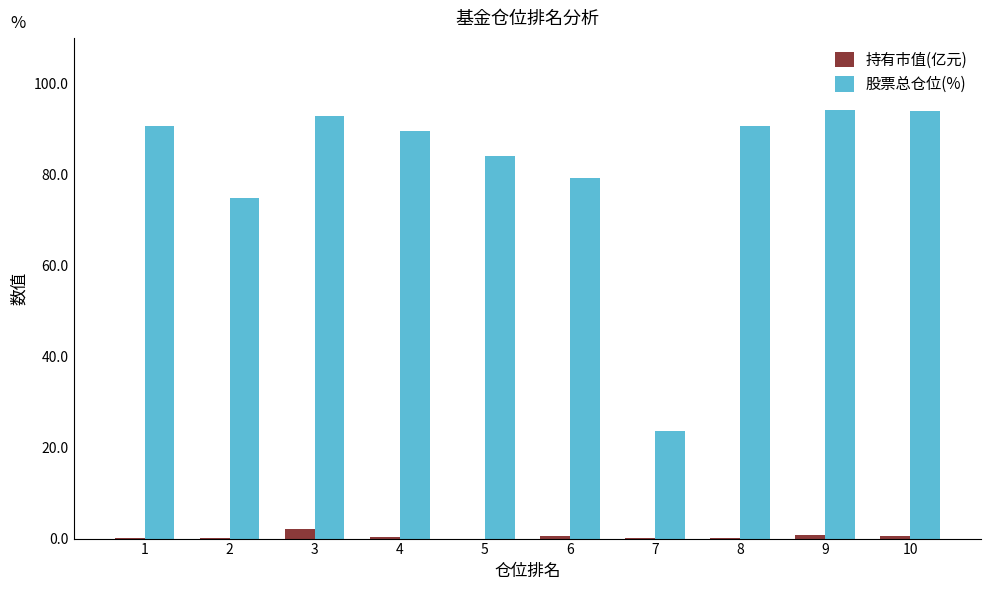

How many series are shown in this chart?

2